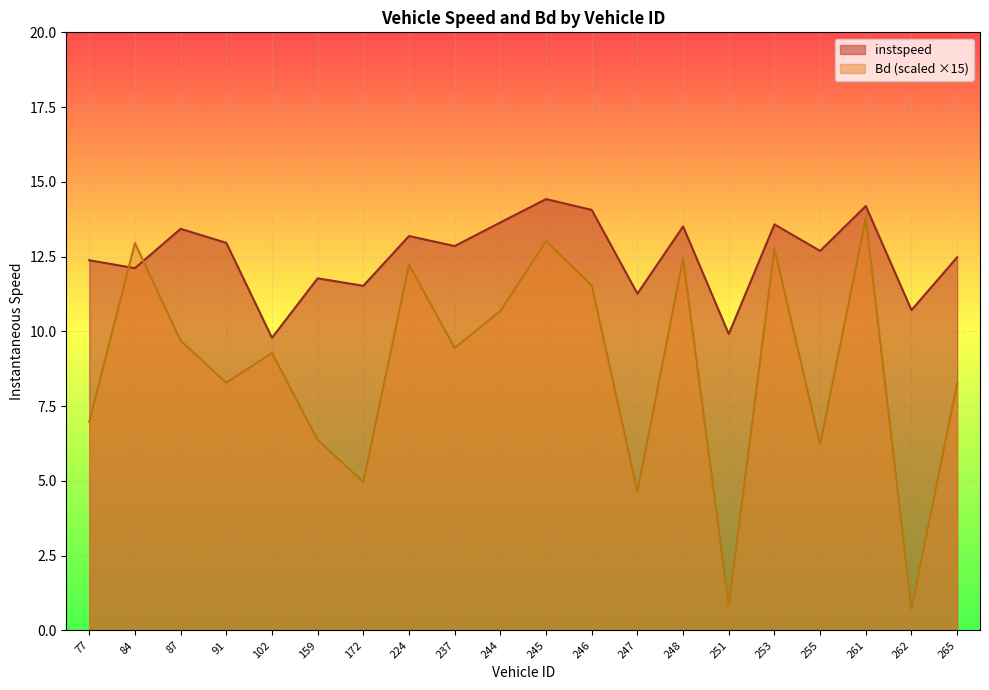

At which category is the sum across all series the highest?

261